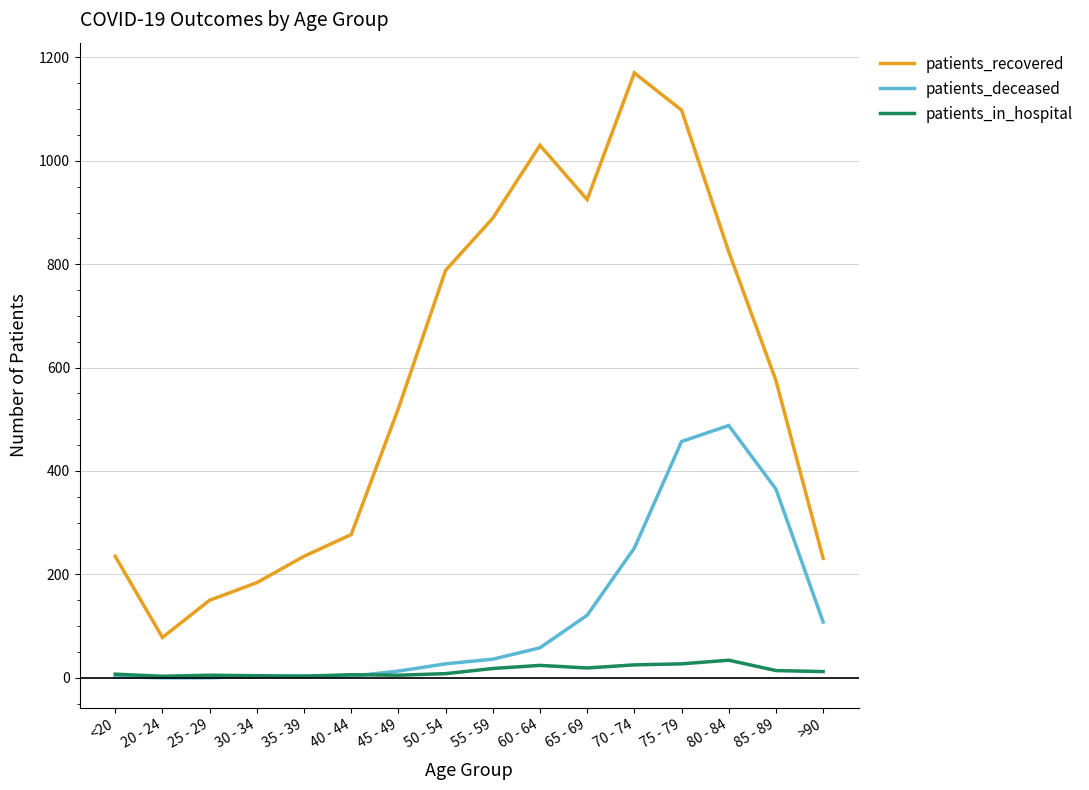

What is the sum of all patients_in_hospital values?

214